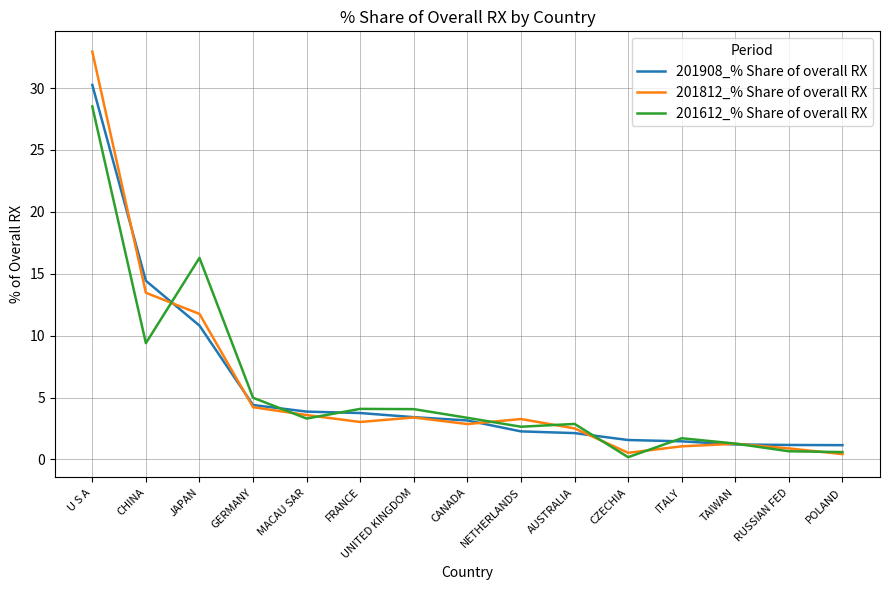

True or false: 201812_% Share of overall RX and 201908_% Share of overall RX cross at least once.

True